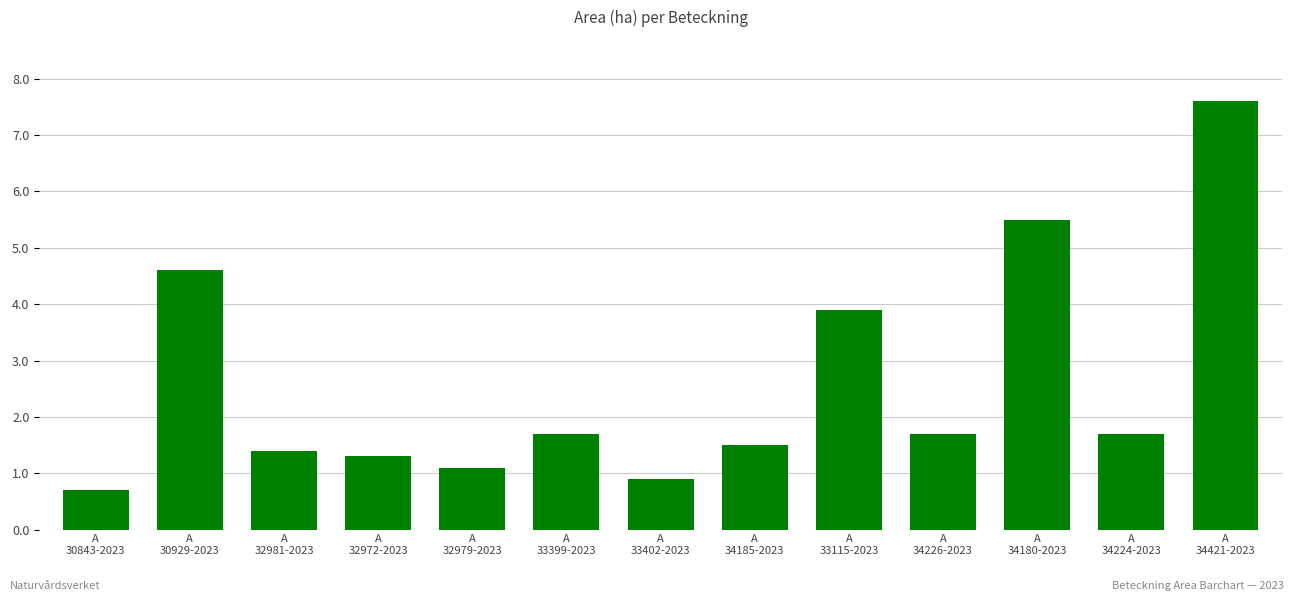

What is the difference between the second highest and minimum values?

4.8